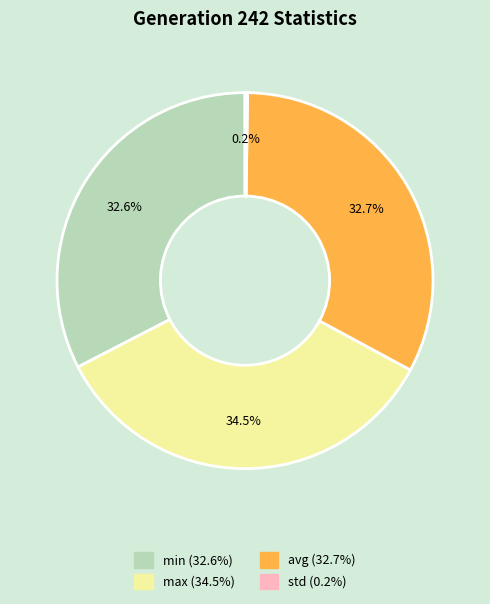

Is it true that min is 21% of the pie?

False